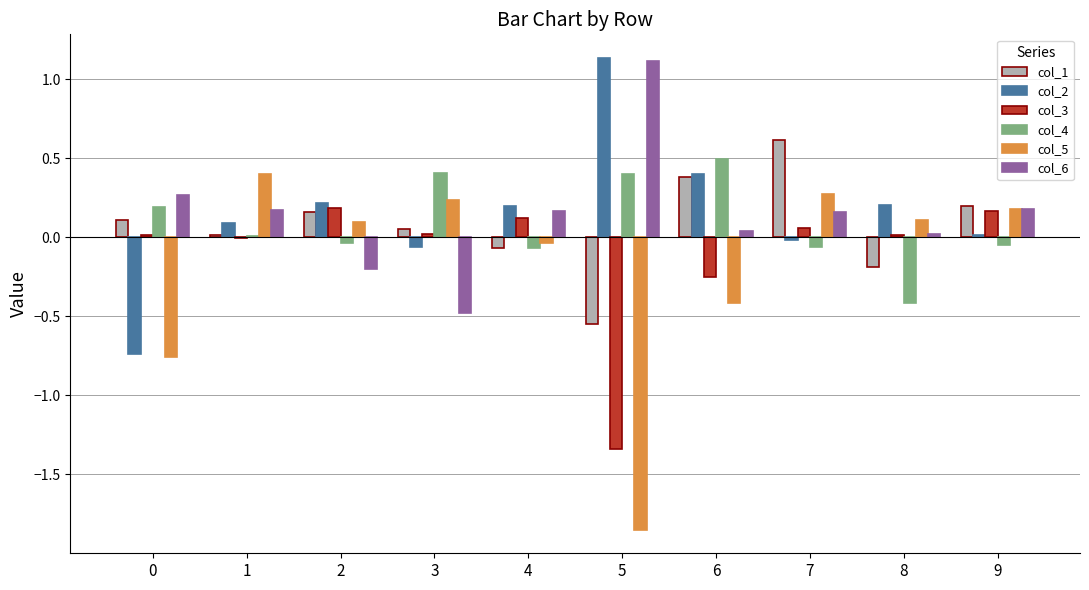

Which category has the highest value across all series?

5